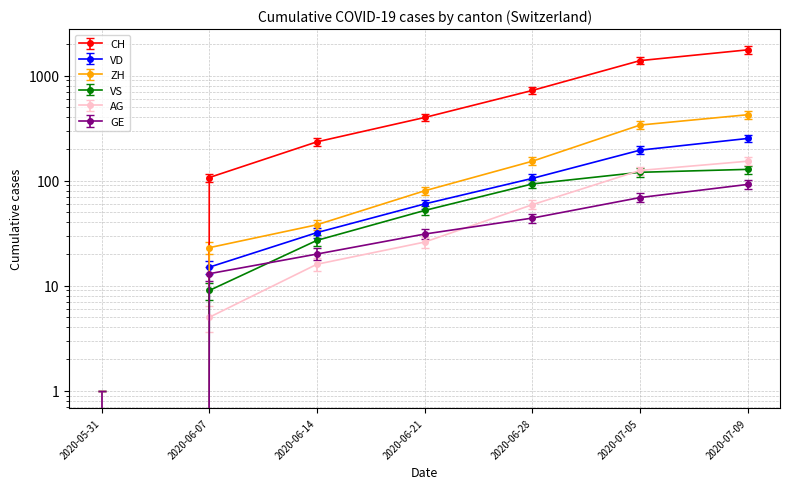

Count the number of data series in this chart.

6